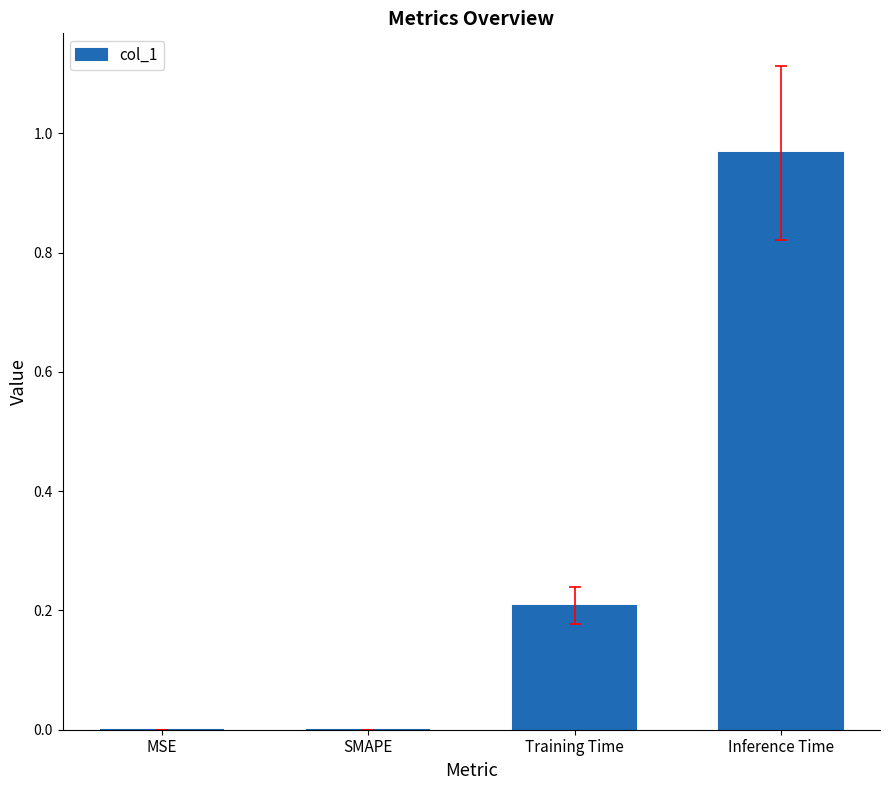

What is the change in value from Training Time to Inference Time?

+0.8